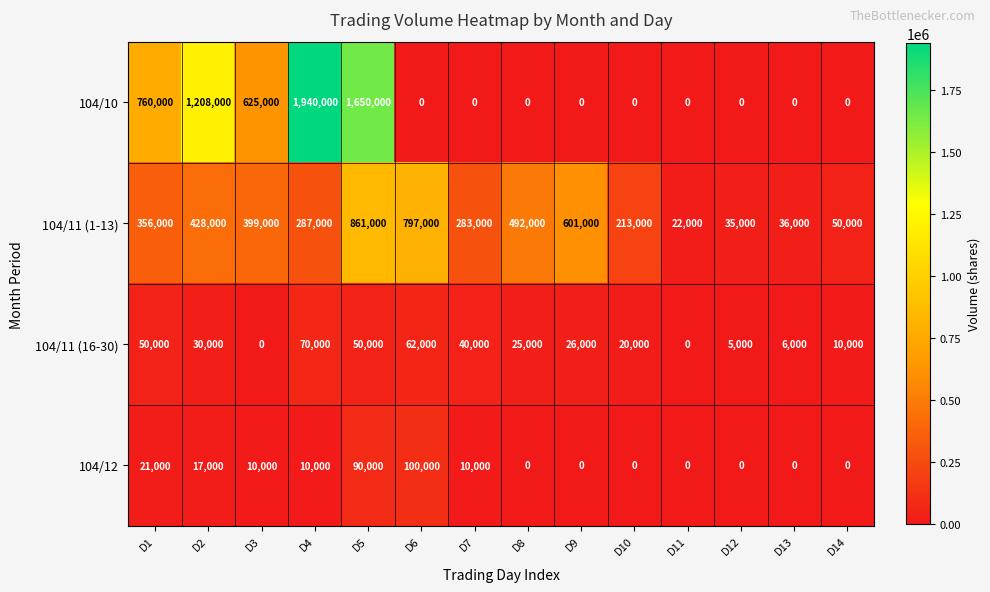

How many categories are shown in the chart?

14